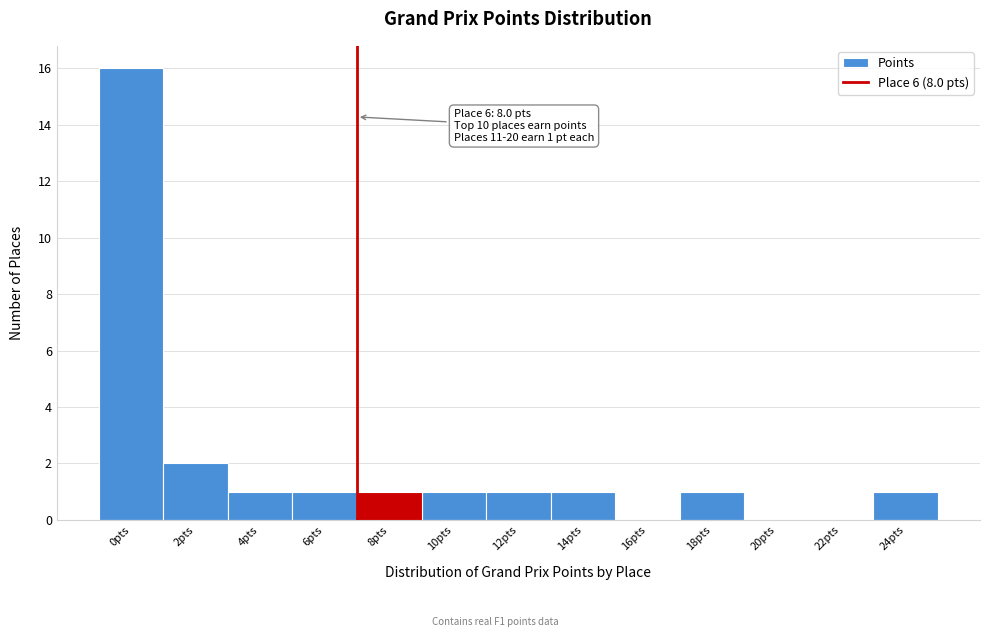

Reading left to right, what are all the values shown in this chart?

0pts=16	2pts=2	4pts=1	6pts=1	8pts=1	10pts=1	12pts=1	14pts=1	16pts=0	18pts=1	20pts=0	22pts=0	24pts=1